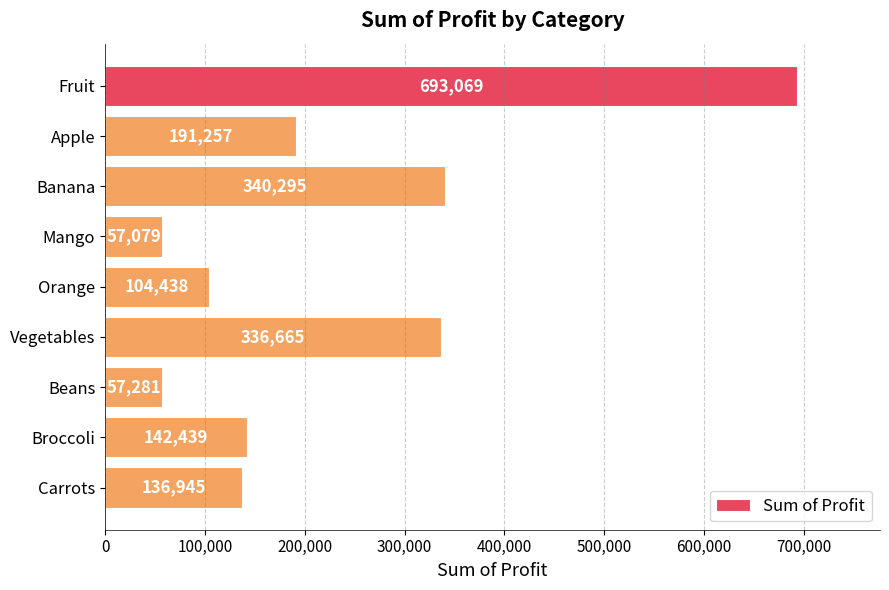

The chart shows a value of 211724 at Carrots. True or false?

False